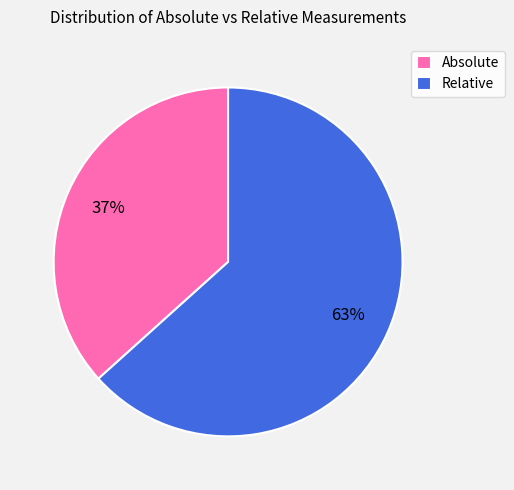

Which category accounts for the majority?

Relative